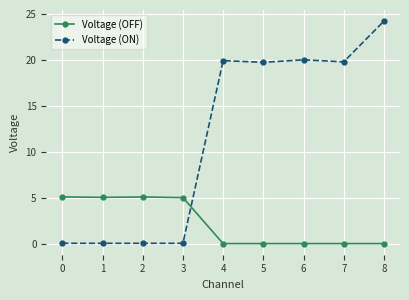

How many intersections are there between Voltage (ON) and Voltage (OFF)?

1